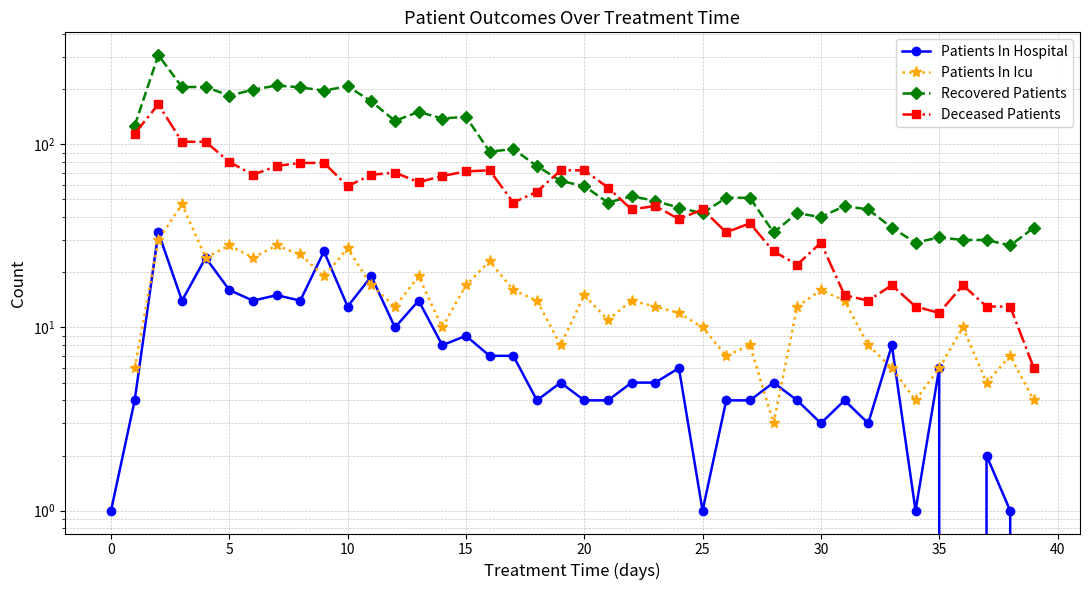

Is this an area chart (filled region under the line)?

No